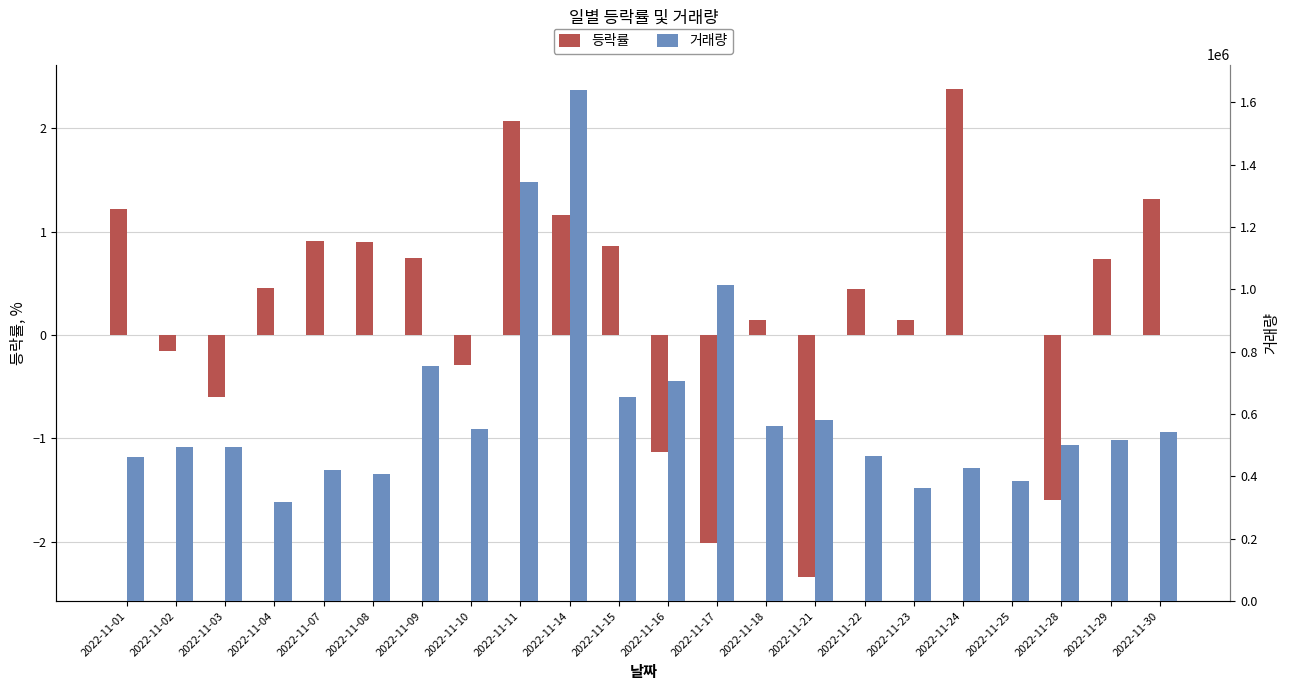

What is the sum of the 등락률 values at 2022-11-16 and 2022-11-02?

-1.3